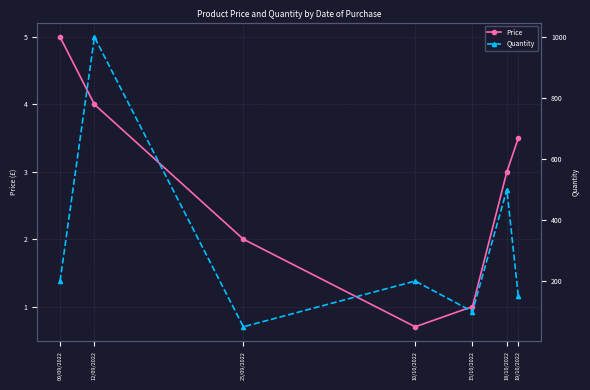

The value of Price at 15/10/2022 is 1.0. True or false?

True